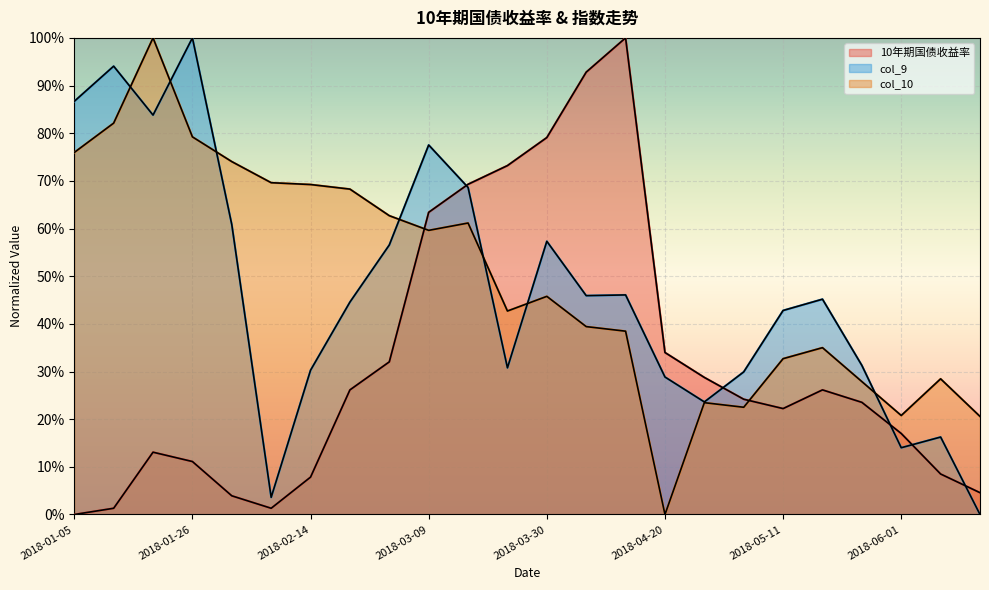

Which series has the widest spread of values?

10年期国债收益率